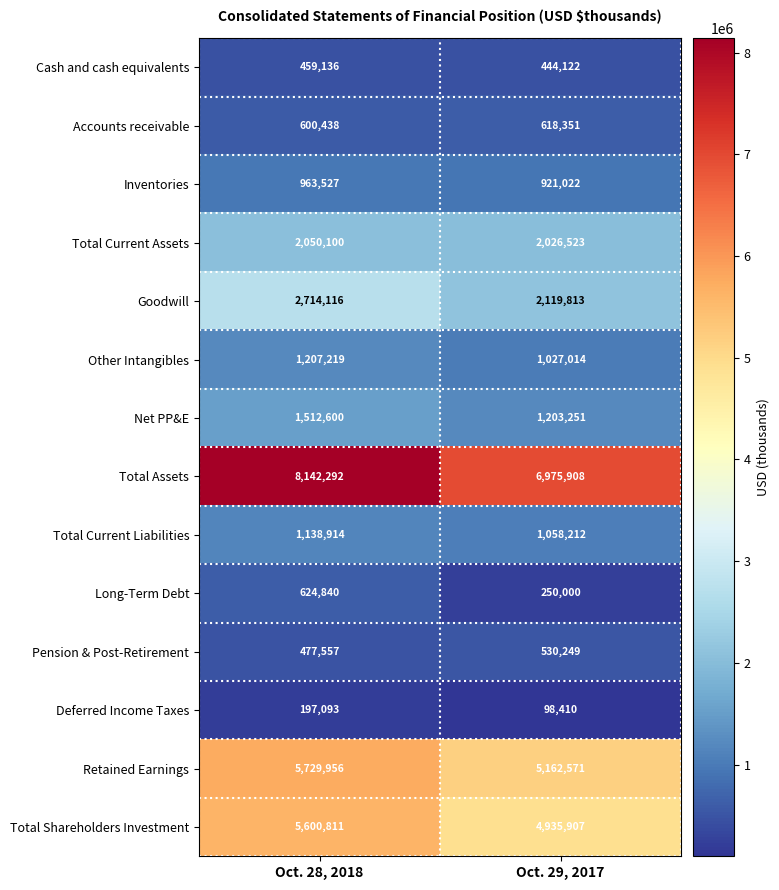

The Total Assets series shows 8142292 at Oct. 28, 2018. True or false?

True